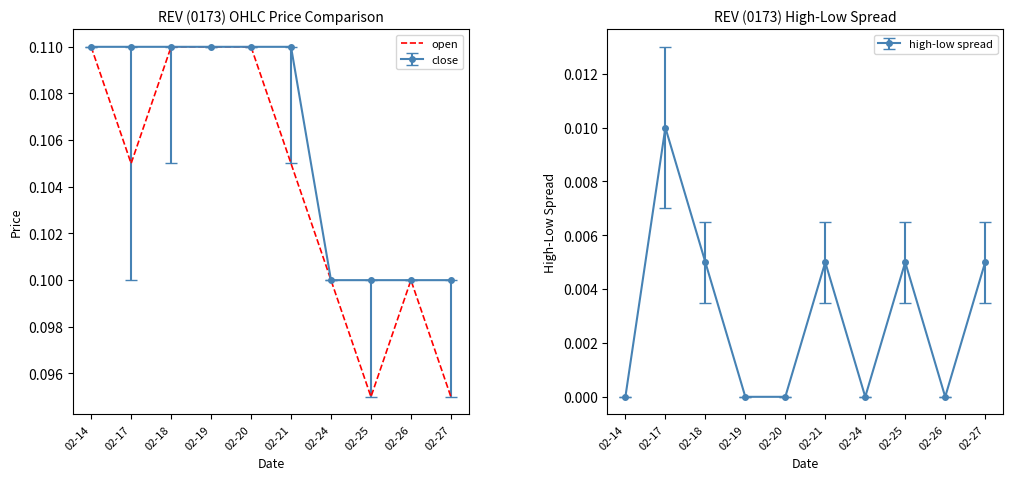

Does the chart have visible grid lines?

No